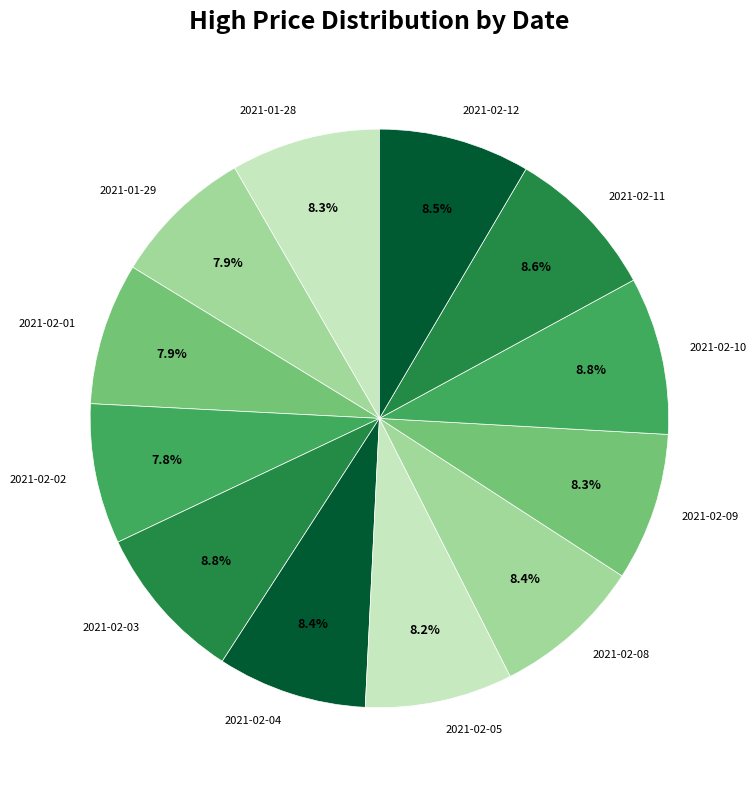

Does any single category account for the majority?

No